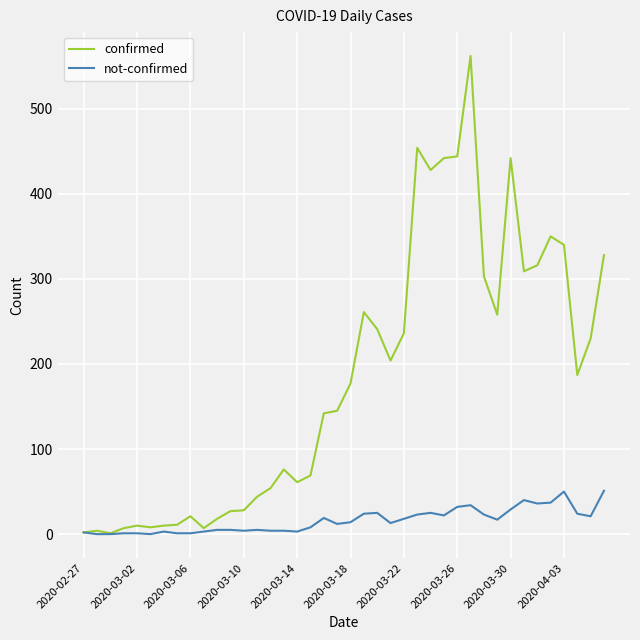

List the series in order of their peak value, lowest first.

not-confirmed, confirmed